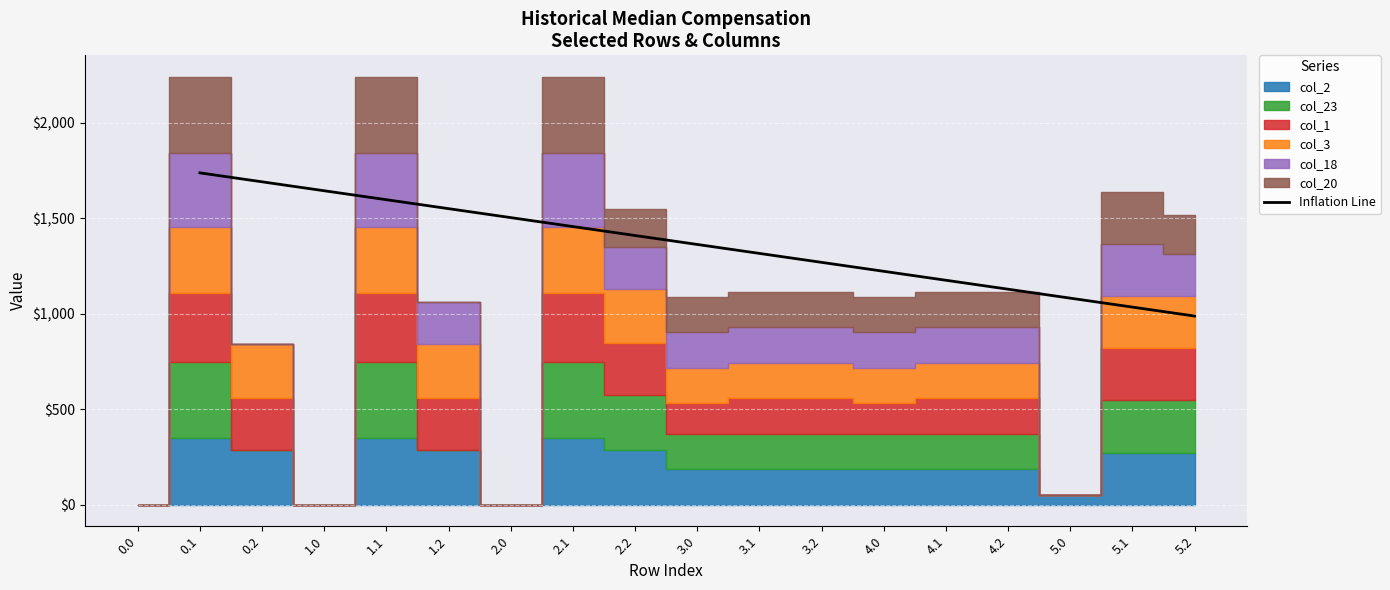

What is the value of the col_3 point at the 2nd from the left?

342.7